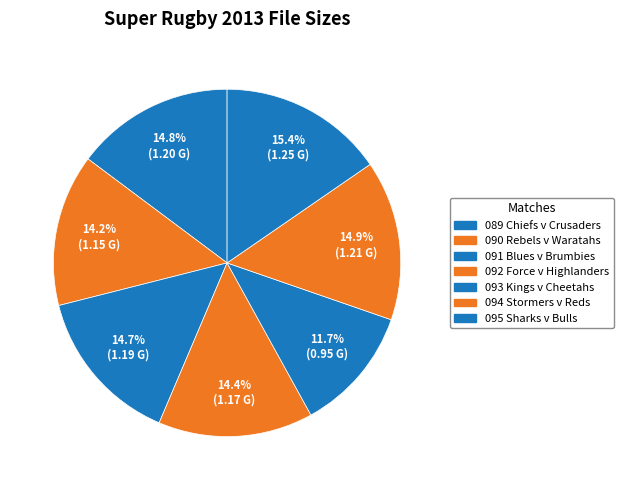

Is the sum of 095 Sharks v Bulls and 092 Force v Highlanders greater than half?

No